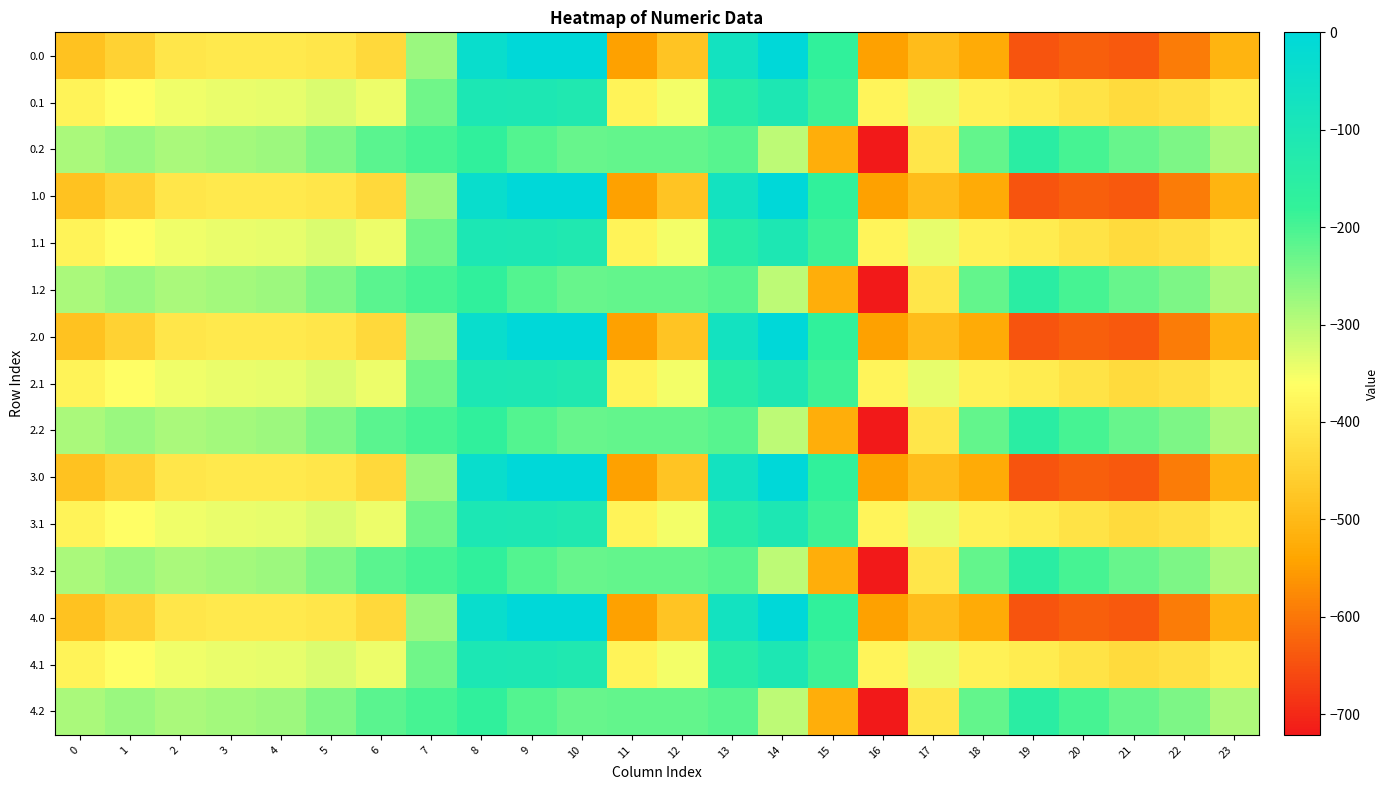

Reading left to right, list all the values displayed in this chart.

0.0: 0=-482.0	1=-449.5	2=-410.3	3=-404.4	4=-404.9	5=-410.8	6=-435.0	7=-270.7	8=-35.0	9=0.0	10=0.0	11=-544.3	12=-477.2	13=-70.2	14=-0.3	15=-172.8	16=-545.4	17=-493.8	18=-529.6	19=-644.5	20=-629.9	21=-638.4	22=-592.3	23=-511.3
0.1: 0=-384.6	1=-361.1	2=-347.9	3=-342.7	4=-339.6	5=-329.5	6=-345.2	7=-234.9	8=-102.3	9=-104.8	10=-114.0	11=-384.7	12=-350.8	13=-141.2	14=-105.5	15=-190.4	16=-380.5	17=-340.1	18=-388.5	19=-399.7	20=-414.5	21=-432.4	22=-419.9	23=-399.4
0.2: 0=-287.1	1=-272.7	2=-285.5	3=-281.0	4=-274.4	5=-248.1	6=-216.4	7=-199.0	8=-169.5	9=-209.6	10=-228.0	11=-225.2	12=-224.3	13=-212.2	14=-301.9	15=-522.2	16=-721.2	17=-409.5	18=-223.1	19=-151.1	20=-199.2	21=-226.4	22=-247.4	23=-287.5
1.0: 0=-482.0	1=-449.5	2=-410.3	3=-404.4	4=-404.9	5=-410.8	6=-435.0	7=-270.7	8=-35.0	9=0.0	10=0.0	11=-544.3	12=-477.2	13=-70.2	14=-0.3	15=-172.8	16=-545.4	17=-493.8	18=-529.6	19=-644.5	20=-629.9	21=-638.4	22=-592.3	23=-511.3
1.1: 0=-384.6	1=-361.1	2=-347.9	3=-342.7	4=-339.6	5=-329.5	6=-345.2	7=-234.9	8=-102.3	9=-104.8	10=-114.0	11=-384.7	12=-350.8	13=-141.2	14=-105.5	15=-190.4	16=-380.5	17=-340.1	18=-388.5	19=-399.7	20=-414.5	21=-432.4	22=-419.9	23=-399.4
1.2: 0=-287.1	1=-272.7	2=-285.5	3=-281.0	4=-274.4	5=-248.1	6=-216.4	7=-199.0	8=-169.5	9=-209.6	10=-228.0	11=-225.2	12=-224.3	13=-212.2	14=-301.9	15=-522.2	16=-721.2	17=-409.5	18=-223.1	19=-151.1	20=-199.2	21=-226.4	22=-247.4	23=-287.5
2.0: 0=-482.0	1=-449.5	2=-410.3	3=-404.4	4=-404.9	5=-410.8	6=-435.0	7=-270.7	8=-35.0	9=0.0	10=0.0	11=-544.3	12=-477.2	13=-70.2	14=-0.3	15=-172.8	16=-545.4	17=-493.8	18=-529.6	19=-644.5	20=-629.9	21=-638.4	22=-592.3	23=-511.3
2.1: 0=-384.6	1=-361.1	2=-347.9	3=-342.7	4=-339.6	5=-329.5	6=-345.2	7=-234.9	8=-102.3	9=-104.8	10=-114.0	11=-384.7	12=-350.8	13=-141.2	14=-105.5	15=-190.4	16=-380.5	17=-340.1	18=-388.5	19=-399.7	20=-414.5	21=-432.4	22=-419.9	23=-399.4
2.2: 0=-287.1	1=-272.7	2=-285.5	3=-281.0	4=-274.4	5=-248.1	6=-216.4	7=-199.0	8=-169.5	9=-209.6	10=-228.0	11=-225.2	12=-224.3	13=-212.2	14=-301.9	15=-522.2	16=-721.2	17=-409.5	18=-223.1	19=-151.1	20=-199.2	21=-226.4	22=-247.4	23=-287.5
3.0: 0=-482.0	1=-449.5	2=-410.3	3=-404.4	4=-404.9	5=-410.8	6=-435.0	7=-270.7	8=-35.0	9=0.0	10=0.0	11=-544.3	12=-477.2	13=-70.2	14=-0.3	15=-172.8	16=-545.4	17=-493.8	18=-529.6	19=-644.5	20=-629.9	21=-638.4	22=-592.3	23=-511.3
3.1: 0=-384.6	1=-361.1	2=-347.9	3=-342.7	4=-339.6	5=-329.5	6=-345.2	7=-234.9	8=-102.3	9=-104.8	10=-114.0	11=-384.7	12=-350.8	13=-141.2	14=-105.5	15=-190.4	16=-380.5	17=-340.1	18=-388.5	19=-399.7	20=-414.5	21=-432.4	22=-419.9	23=-399.4
3.2: 0=-287.1	1=-272.7	2=-285.5	3=-281.0	4=-274.4	5=-248.1	6=-216.4	7=-199.0	8=-169.5	9=-209.6	10=-228.0	11=-225.2	12=-224.3	13=-212.2	14=-301.9	15=-522.2	16=-721.2	17=-409.5	18=-223.1	19=-151.1	20=-199.2	21=-226.4	22=-247.4	23=-287.5
4.0: 0=-482.0	1=-449.5	2=-410.3	3=-404.4	4=-404.9	5=-410.8	6=-435.0	7=-270.7	8=-35.0	9=0.0	10=0.0	11=-544.3	12=-477.2	13=-70.2	14=-0.3	15=-172.8	16=-545.4	17=-493.8	18=-529.6	19=-644.5	20=-629.9	21=-638.4	22=-592.3	23=-511.3
4.1: 0=-384.6	1=-361.1	2=-347.9	3=-342.7	4=-339.6	5=-329.5	6=-345.2	7=-234.9	8=-102.3	9=-104.8	10=-114.0	11=-384.7	12=-350.8	13=-141.2	14=-105.5	15=-190.4	16=-380.5	17=-340.1	18=-388.5	19=-399.7	20=-414.5	21=-432.4	22=-419.9	23=-399.4
4.2: 0=-287.1	1=-272.7	2=-285.5	3=-281.0	4=-274.4	5=-248.1	6=-216.4	7=-199.0	8=-169.5	9=-209.6	10=-228.0	11=-225.2	12=-224.3	13=-212.2	14=-301.9	15=-522.2	16=-721.2	17=-409.5	18=-223.1	19=-151.1	20=-199.2	21=-226.4	22=-247.4	23=-287.5